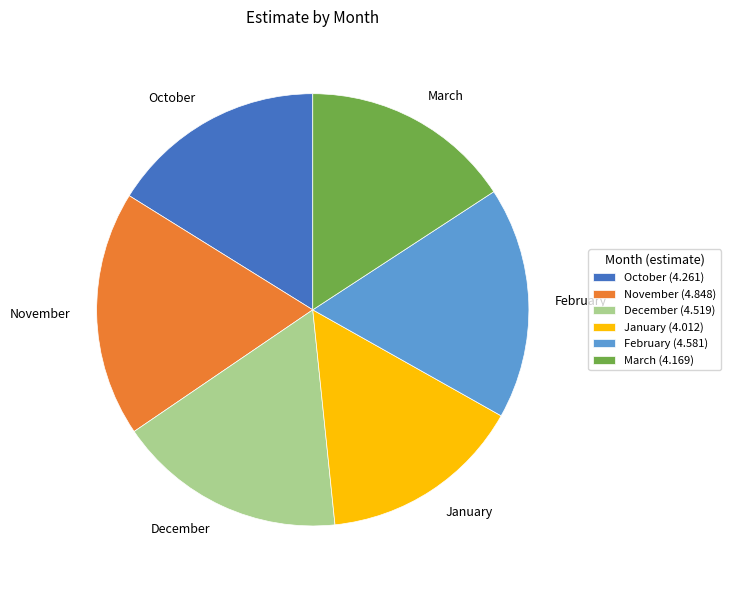

Combined, do March and November account for over 50%?

No